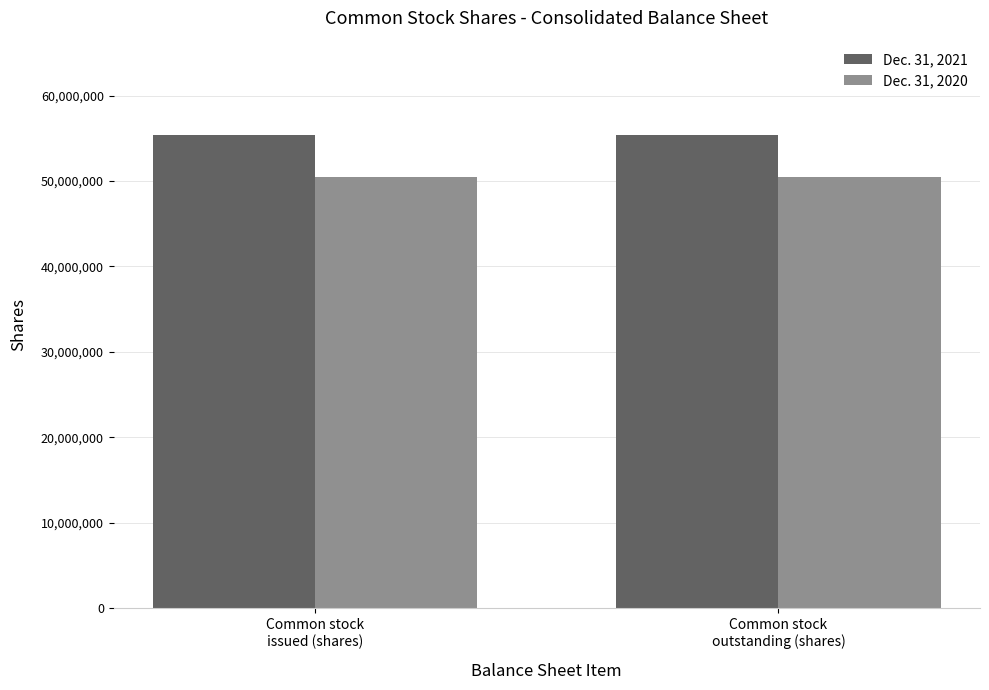

How many bars are there in each group?

2